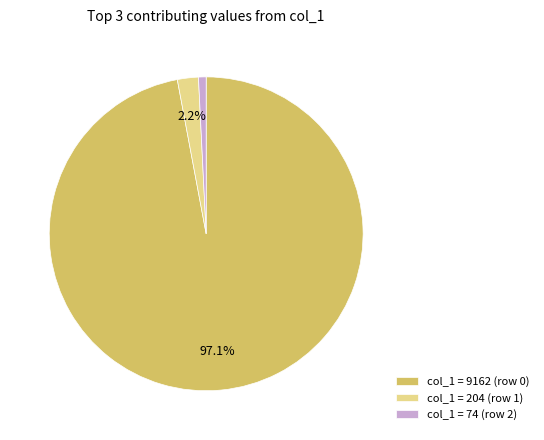

Between col_1 = 9162 (row 0) and col_1 = 204 (row 1), which is larger?

col_1 = 9162 (row 0)